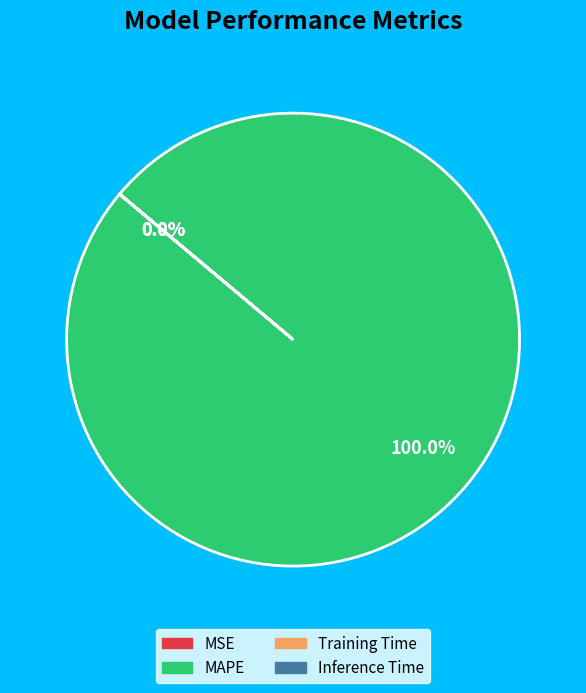

Which category has the biggest portion of the pie?

MAPE